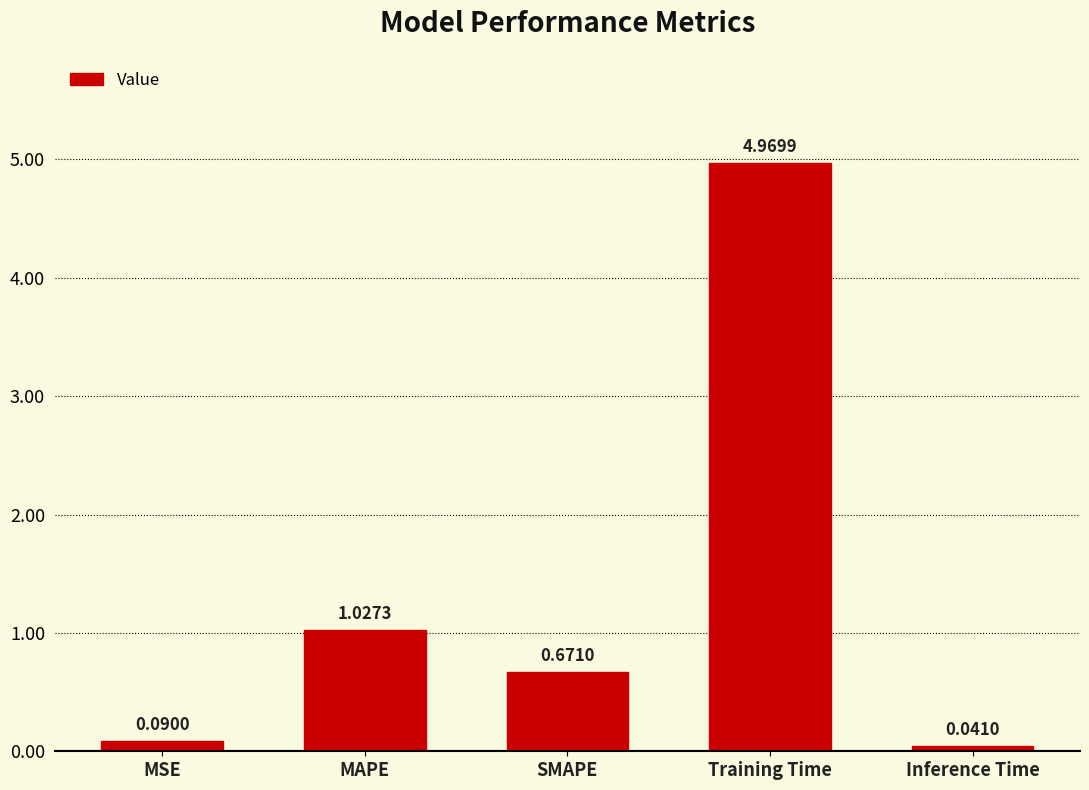

What is the label of the 1st bar from the right?

Inference Time